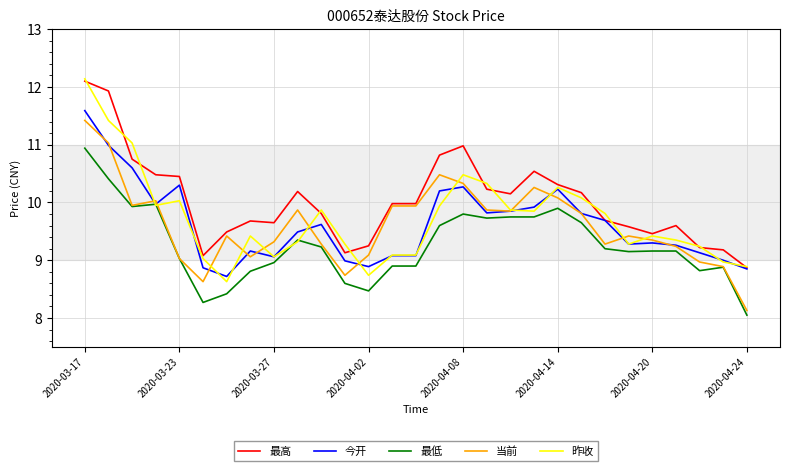

What is the average value of the 昨收 series?

9.7